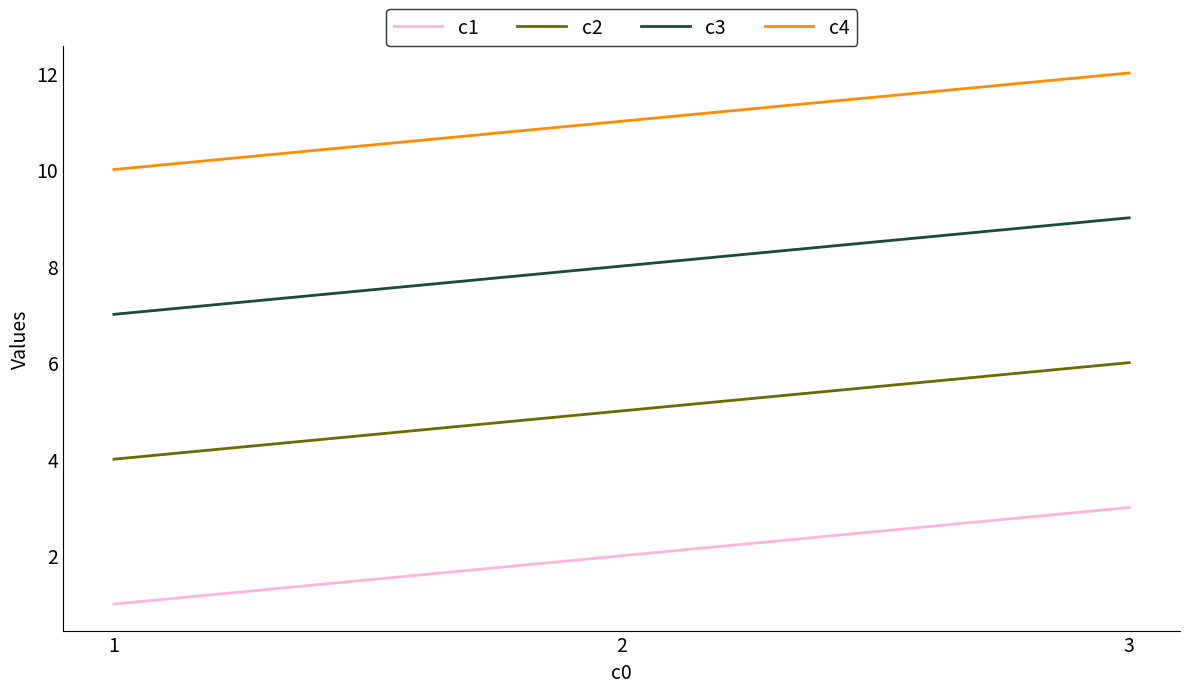

At which label is c1 closest to 2?

2